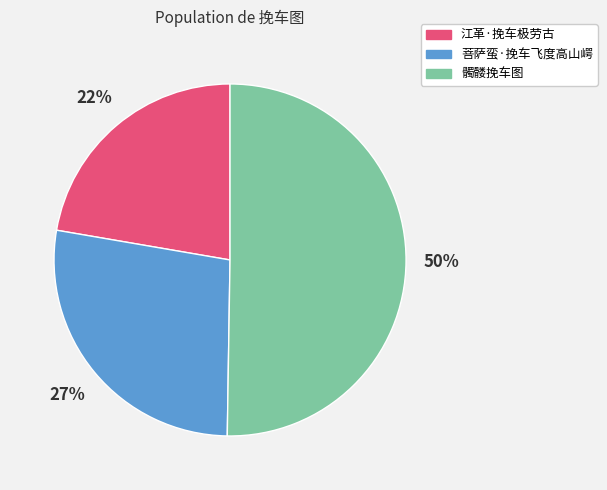

Which category has the smallest portion of the pie?

江革·挽车极劳古